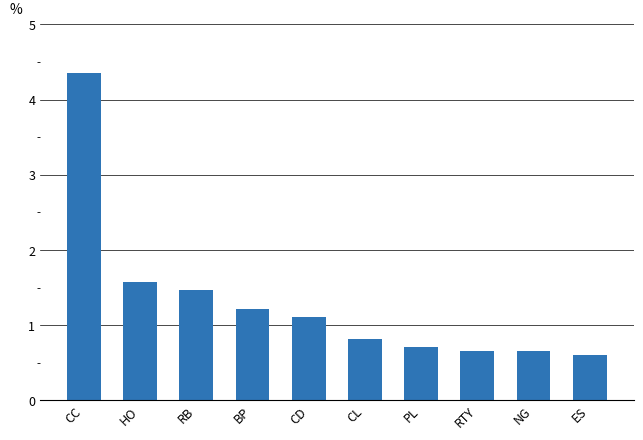

What is the average value?

1.3